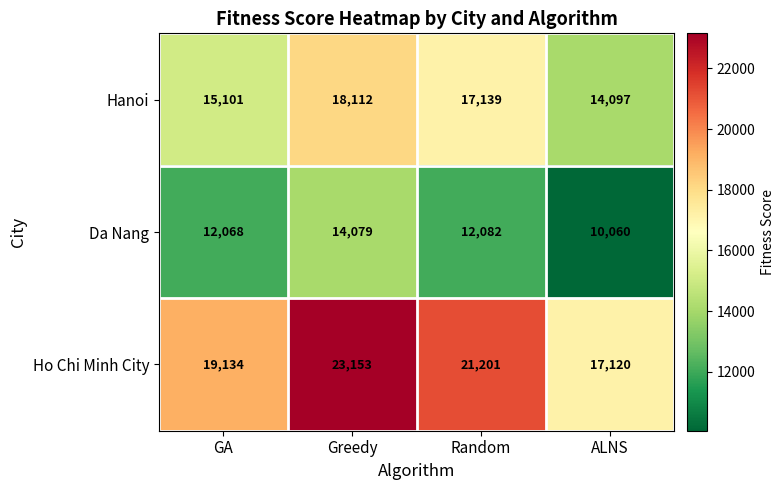

The value of Hanoi at ALNS is 14097. True or false?

True